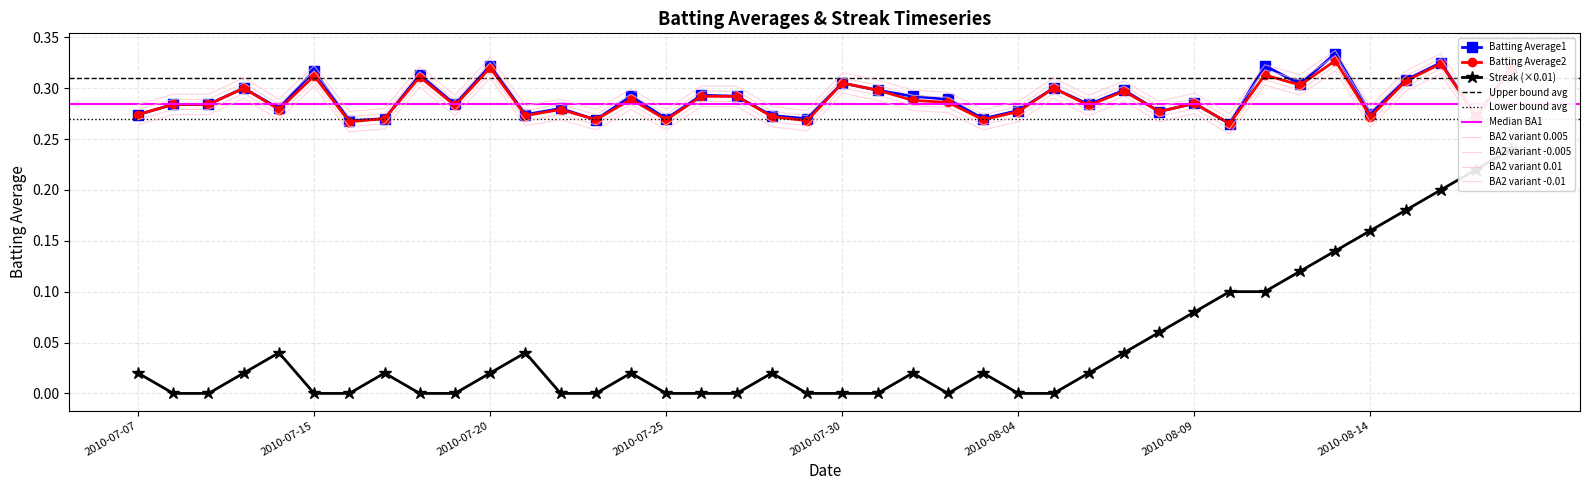

Reading right to left, what are all the values shown in this chart?

Batting Average1: 0.3	0.3	0.3	0.3	0.3	0.3	0.3	0.3	0.3	0.3	0.3	0.3	0.3	0.3	0.3	0.3	0.3	0.3	0.3	0.3	0.3	0.3	0.3	0.3	0.3	0.3	0.3	0.3	0.3	0.3	0.3	0.3	0.3	0.3	0.3	0.3	0.3	0.3	0.3	0.3
Batting Average2: 0.3	0.3	0.3	0.3	0.3	0.3	0.3	0.3	0.3	0.3	0.3	0.3	0.3	0.3	0.3	0.3	0.3	0.3	0.3	0.3	0.3	0.3	0.3	0.3	0.3	0.3	0.3	0.3	0.3	0.3	0.3	0.3	0.3	0.3	0.3	0.3	0.3	0.3	0.3	0.3
Streak: 0.2	0.2	0.2	0.2	0.2	0.1	0.1	0.1	0.1	0.1	0.1	0.0	0.0	0.0	0.0	0.0	0.0	0.0	0.0	0.0	0.0	0.0	0.0	0.0	0.0	0.0	0.0	0.0	0.0	0.0	0.0	0.0	0.0	0.0	0.0	0.0	0.0	0.0	0.0	0.0